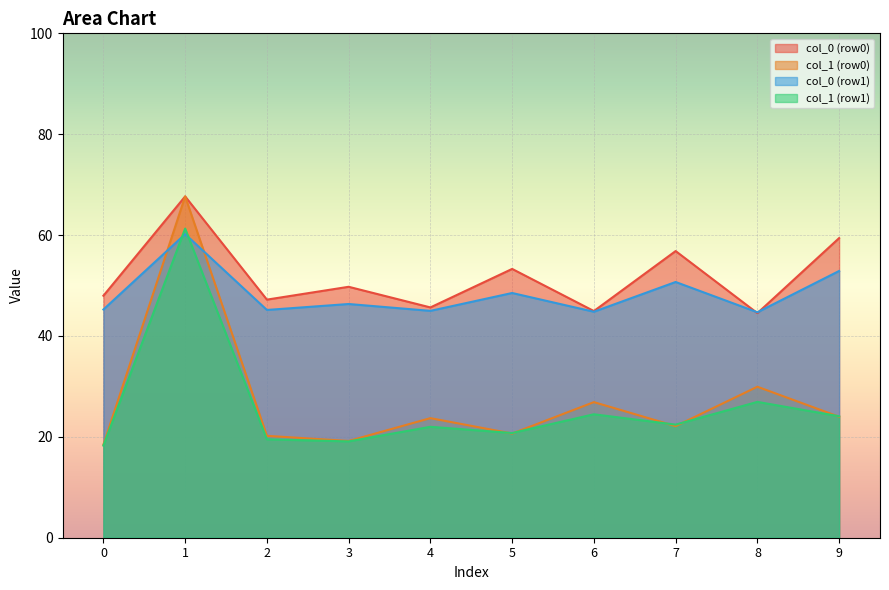

Which label corresponds to the smallest value in the chart?

0